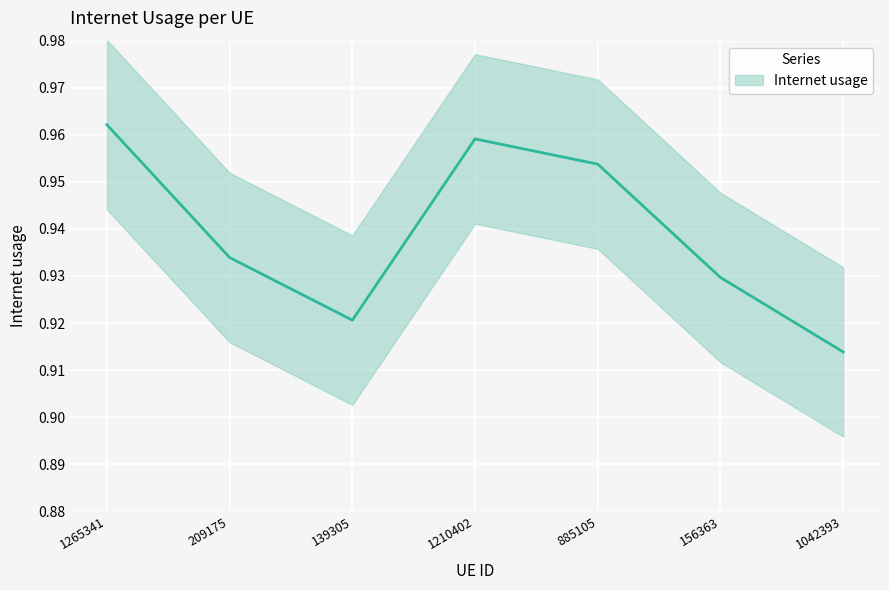

Rank the categories by value from highest to lowest.

1265341, 1210402, 885105, 209175, 156363, 139305, 1042393